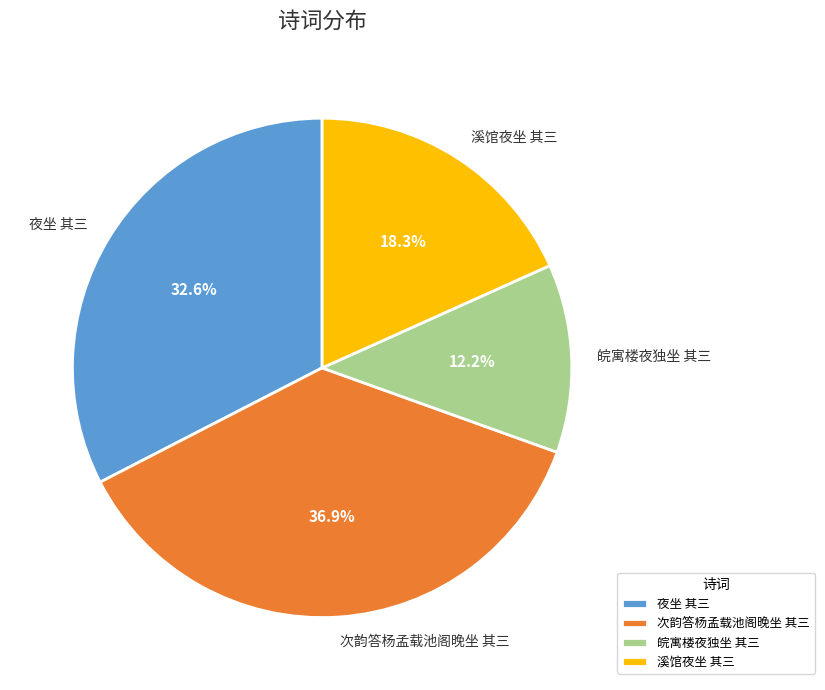

Count the number of slices in the pie.

4